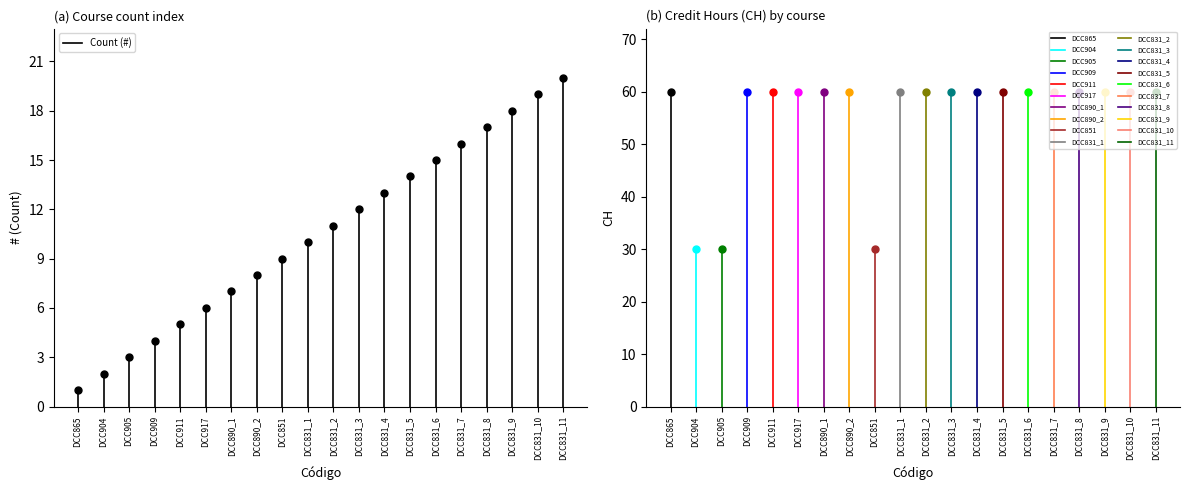

Is the value of CH at DCC890_1 greater than the value of Count (#) at DCC831_6?

Yes